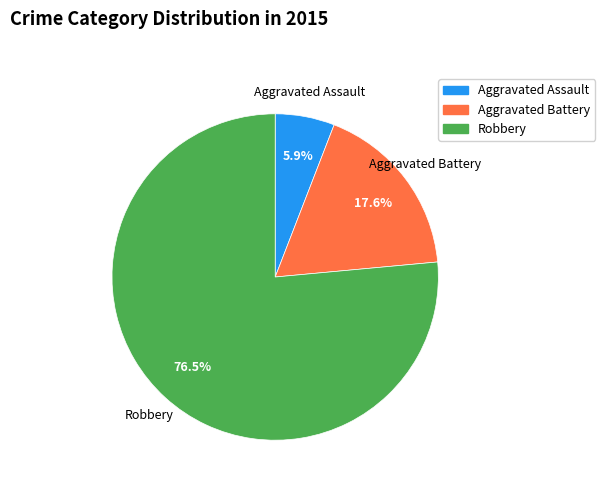

Which category accounts for the majority?

Robbery